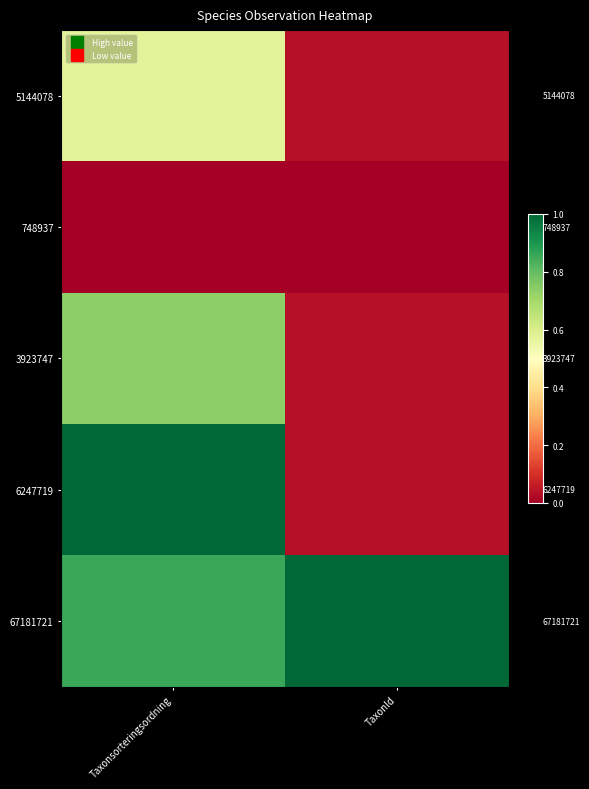

At TaxonId, list the series in order from largest to smallest.

67181721, 6247719, 5144078, 3923747, 748937